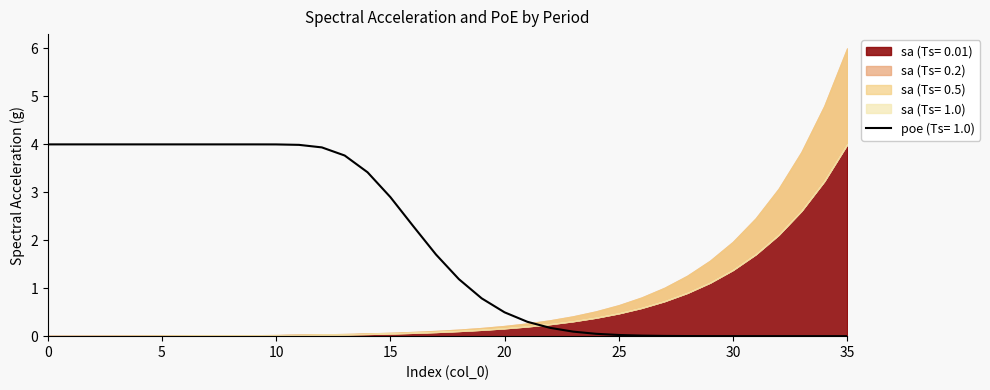

How many lines are shown in the chart?

5